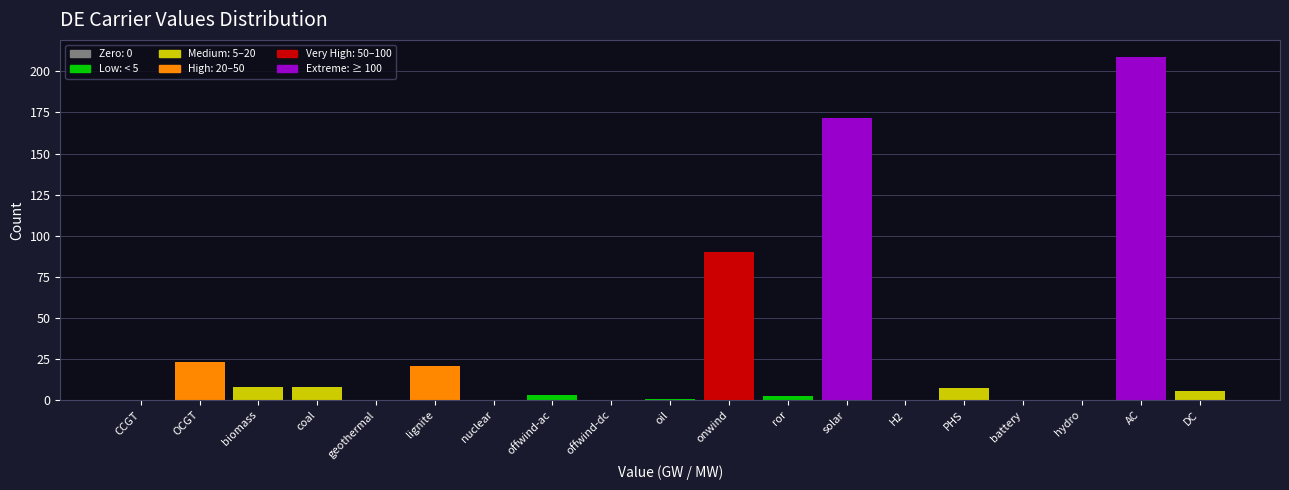

What value does the data have at solar?

171.6